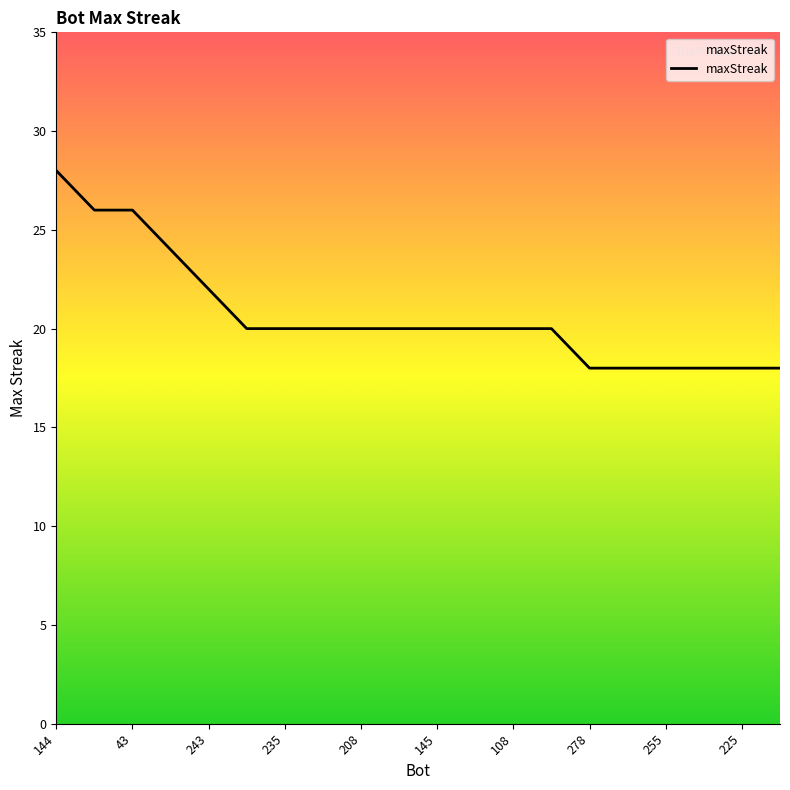

What is the maximum value shown in the chart?

28